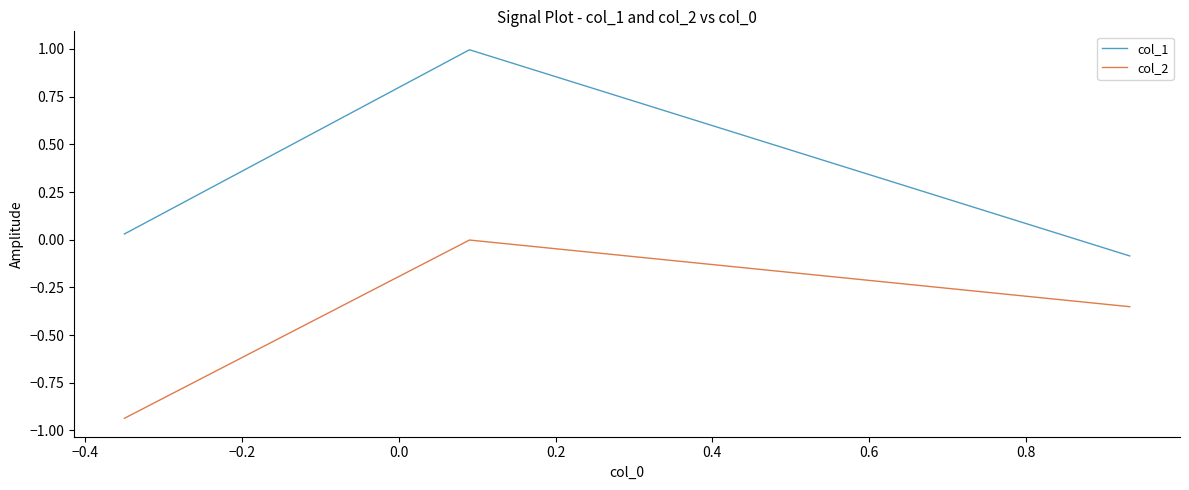

Rank the series by their average value, from lowest to highest.

col_2, col_1